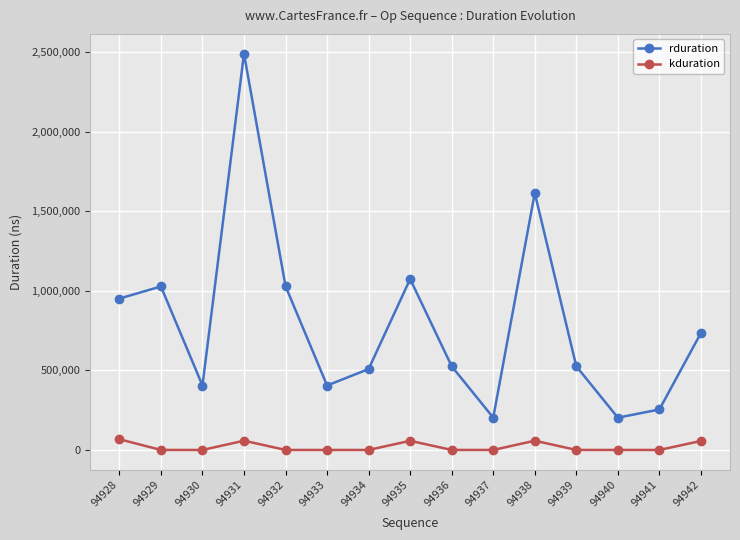

What is the total value across all series at 94942?

792406